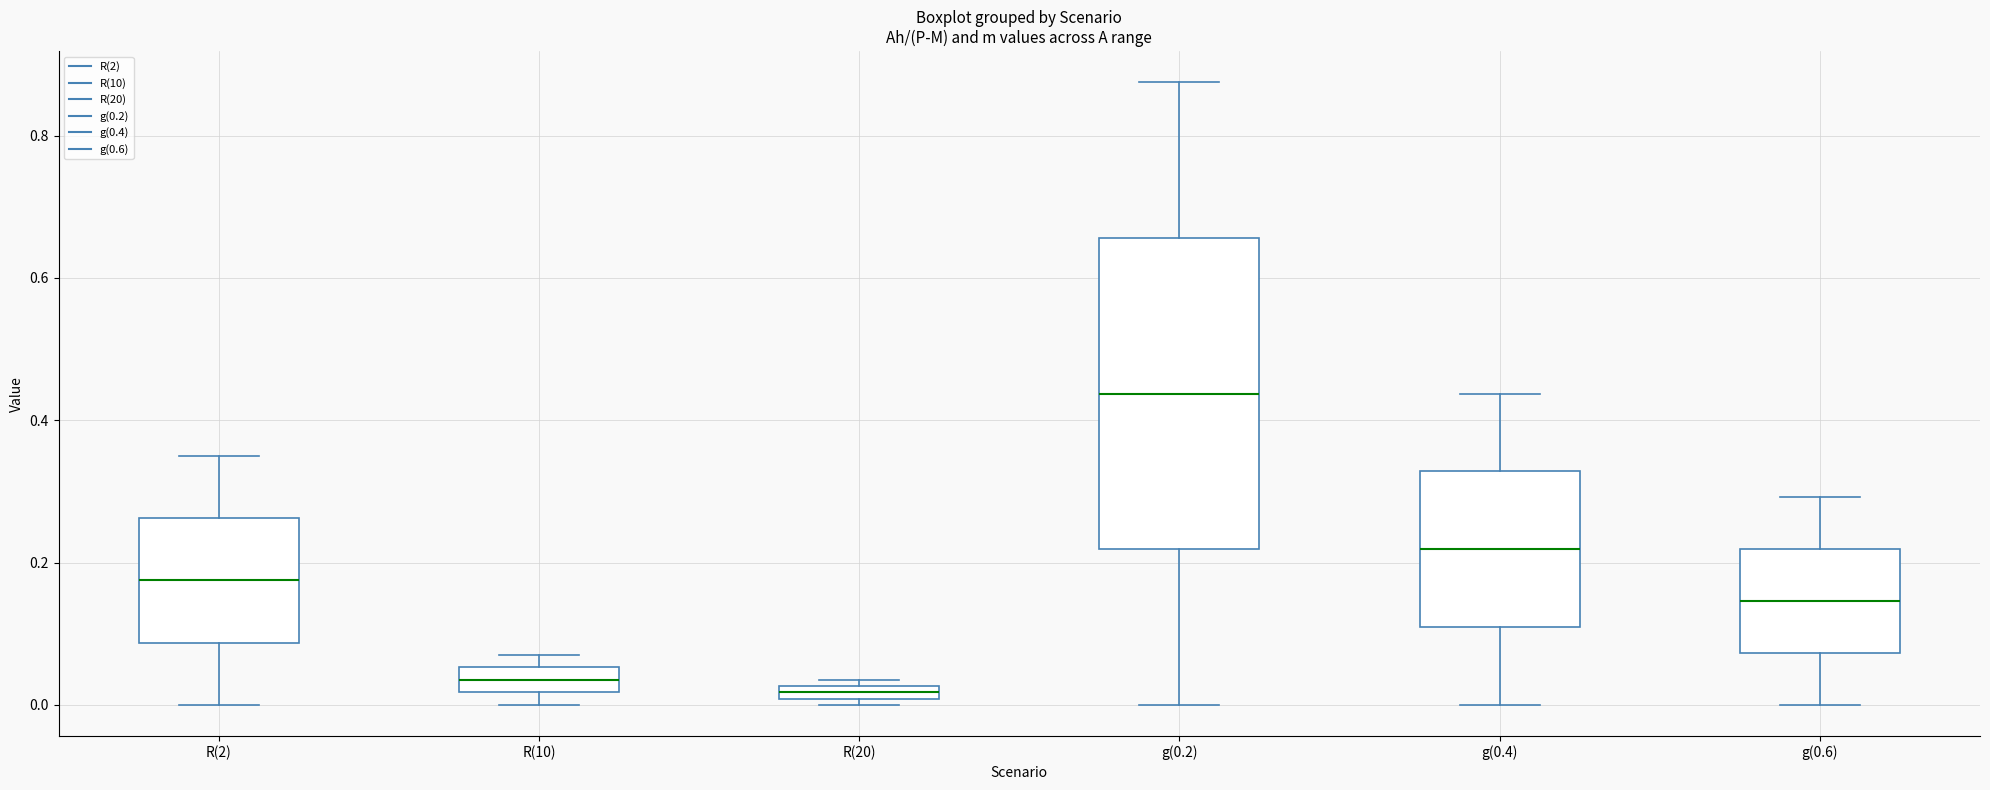

Which box's median line is the highest?

g(0.2)